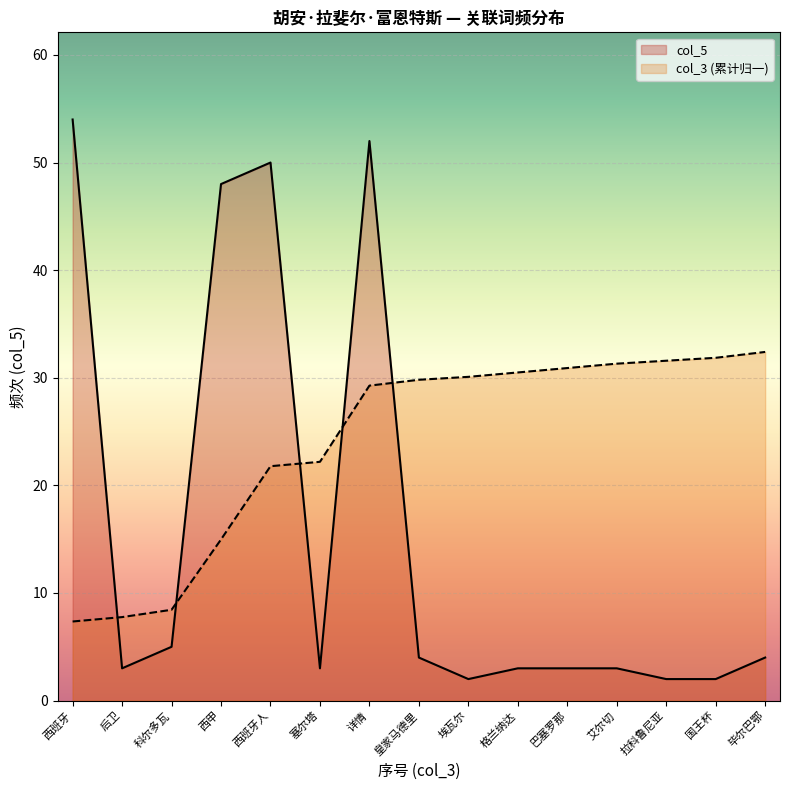

Does the chart display data point markers on the line(s)?

No